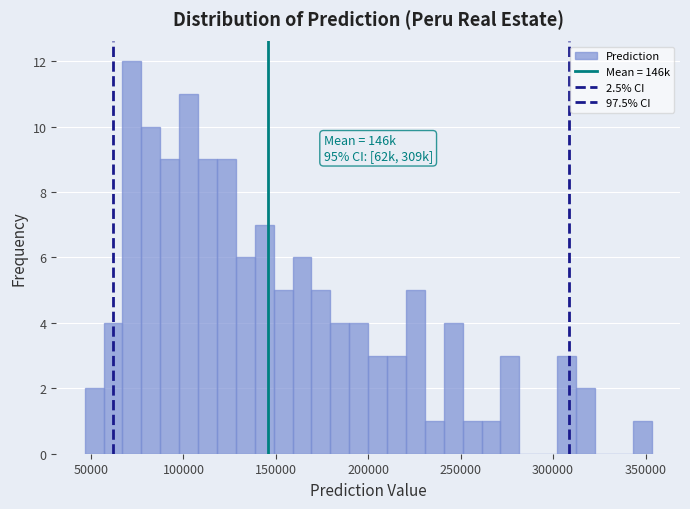

Around what value on the x-axis is the tallest bar? Give the approximate position of its centre, as read against the axis.

70000